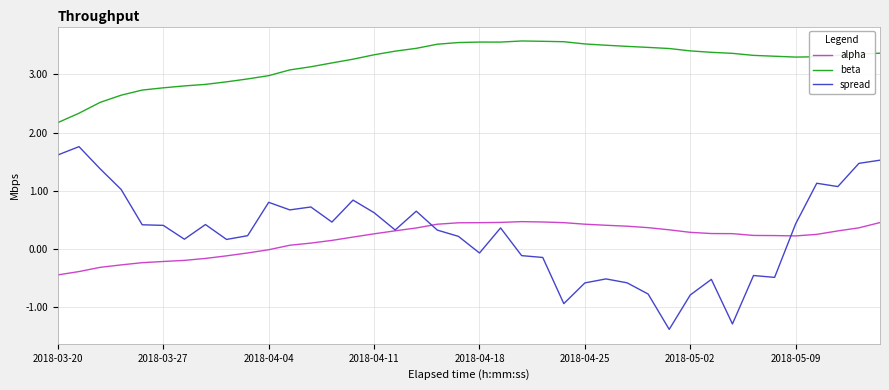

Which series has the largest total across all categories?

beta